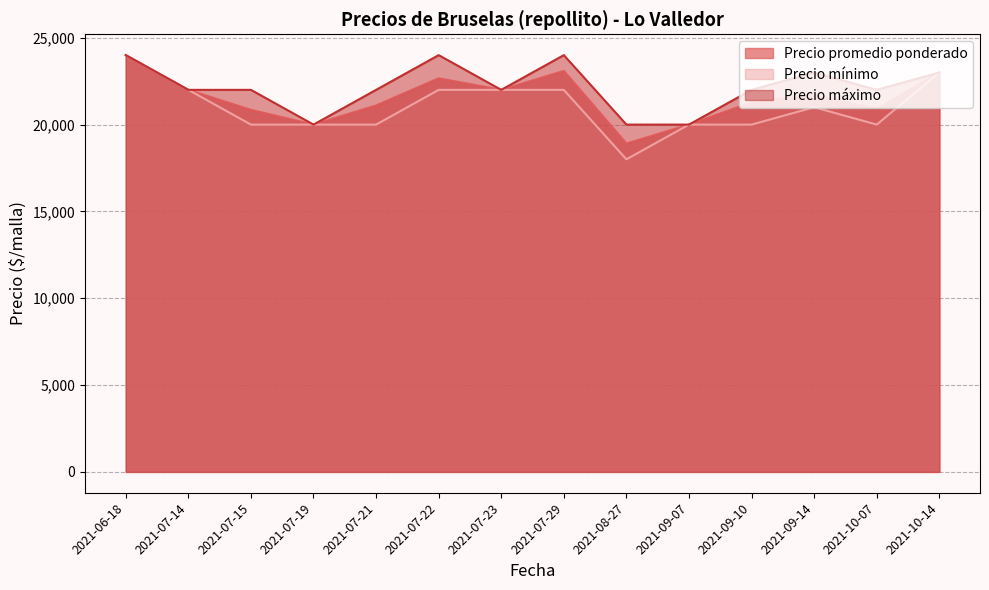

The Precio promedio ponderado series shows 23000 at 2021-10-14. True or false?

True